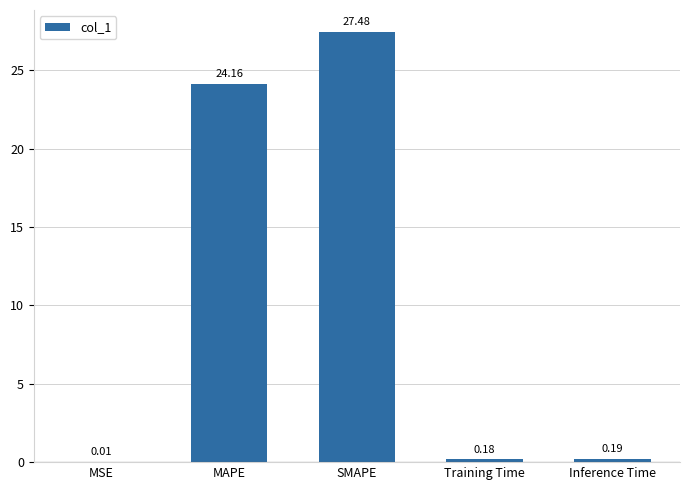

Which category has the highest value across all series?

SMAPE